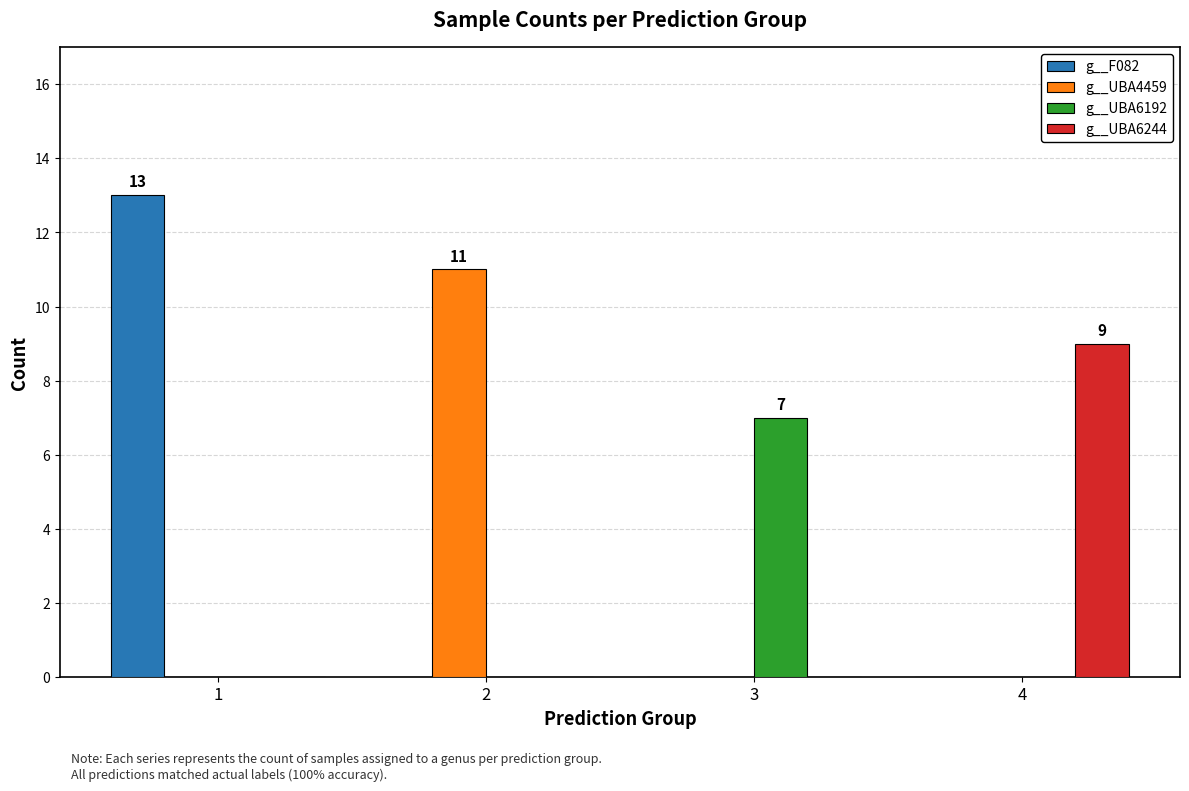

Count the number of data series in this chart.

4